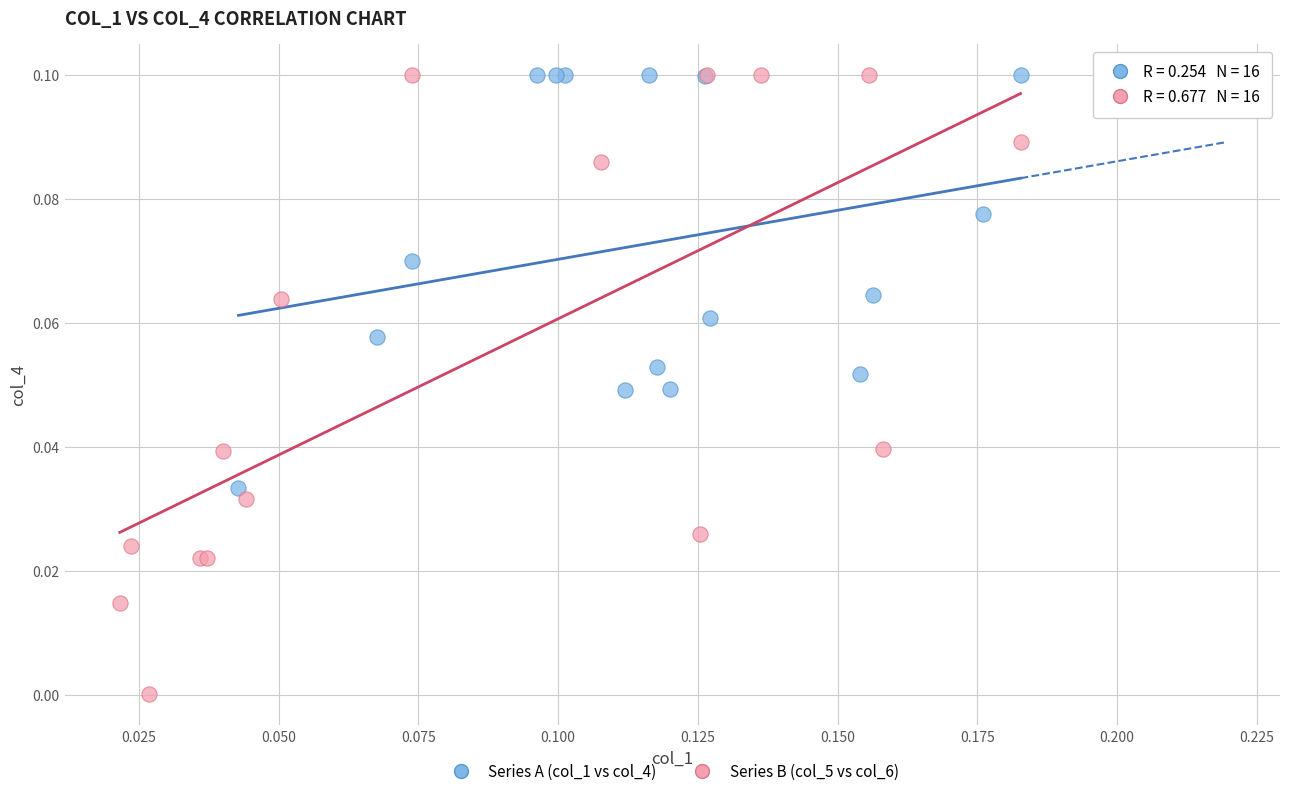

Which series has the largest Y range (max minus min)?

Series B (col_5 vs col_6)